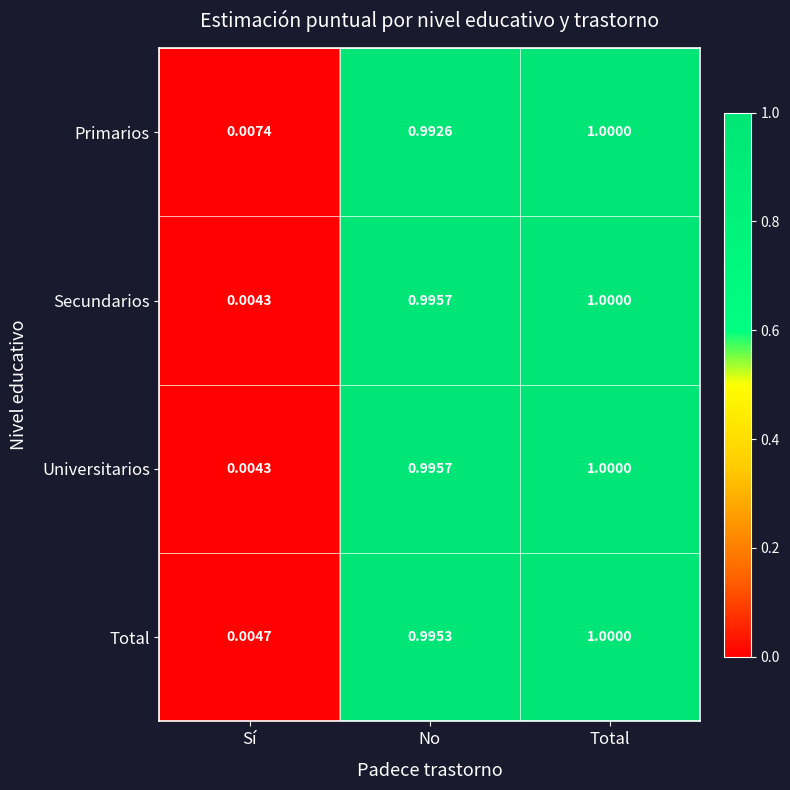

Which category has the highest value across all series?

Total